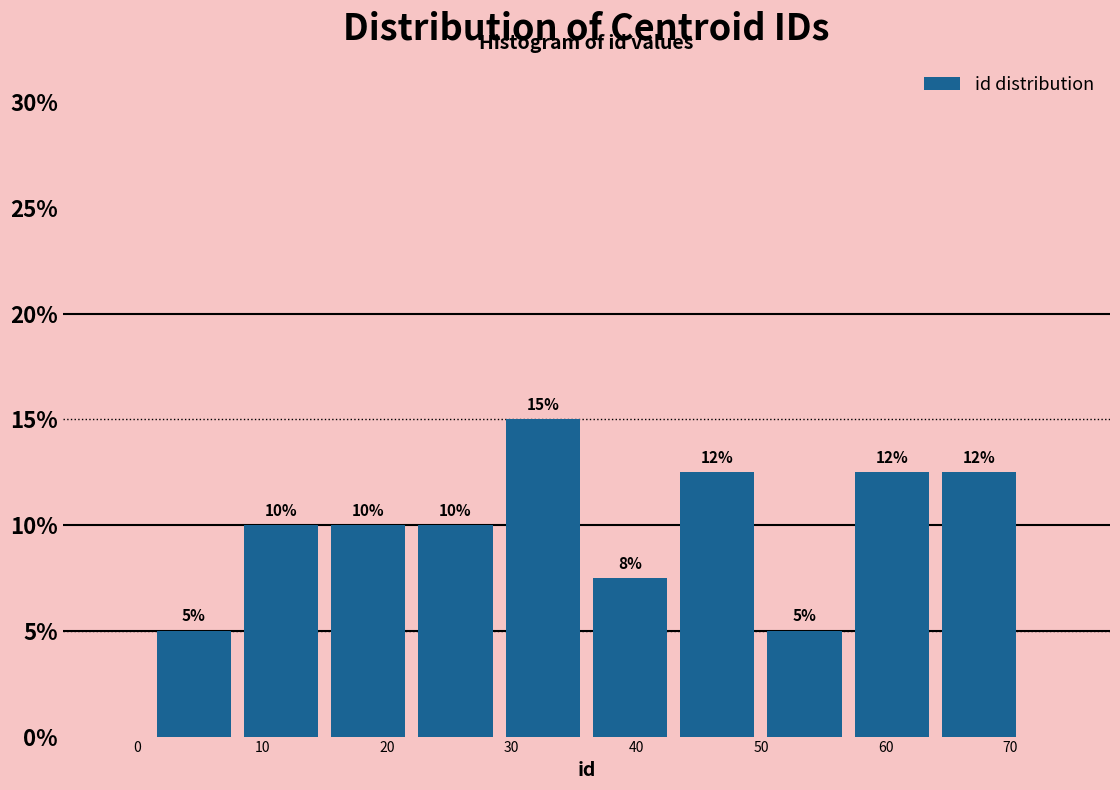

Which range on the x-axis has the tallest bar?

29 to 36